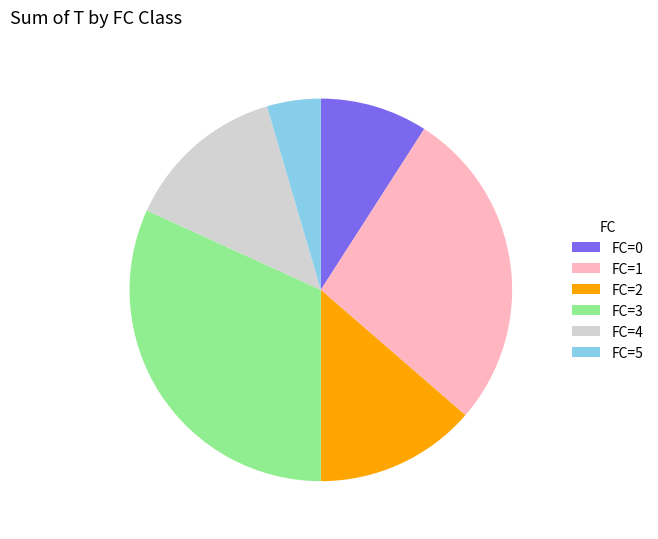

What is the ratio of the value at FC=2 to the value at FC=4?

1.0